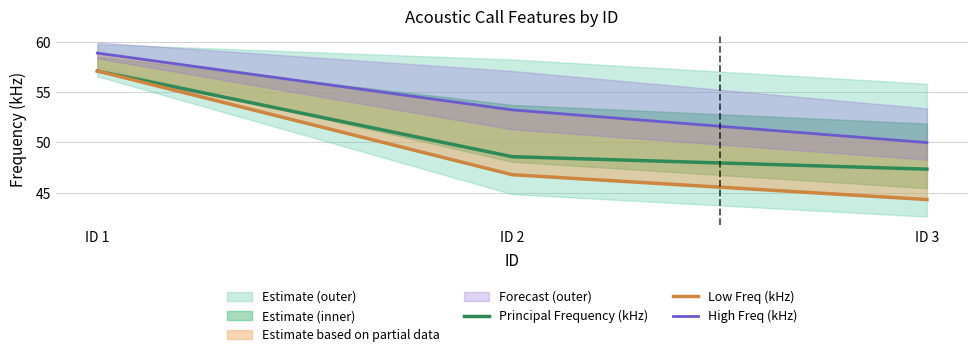

Reading left to right, transcribe all the data shown in this chart.

Principal Frequency (kHz): ID 1=57.1	ID 2=48.6	ID 3=47.3
Low Freq (kHz): ID 1=57.1	ID 2=46.8	ID 3=44.3
High Freq (kHz): ID 1=58.9	ID 2=53.2	ID 3=50.0